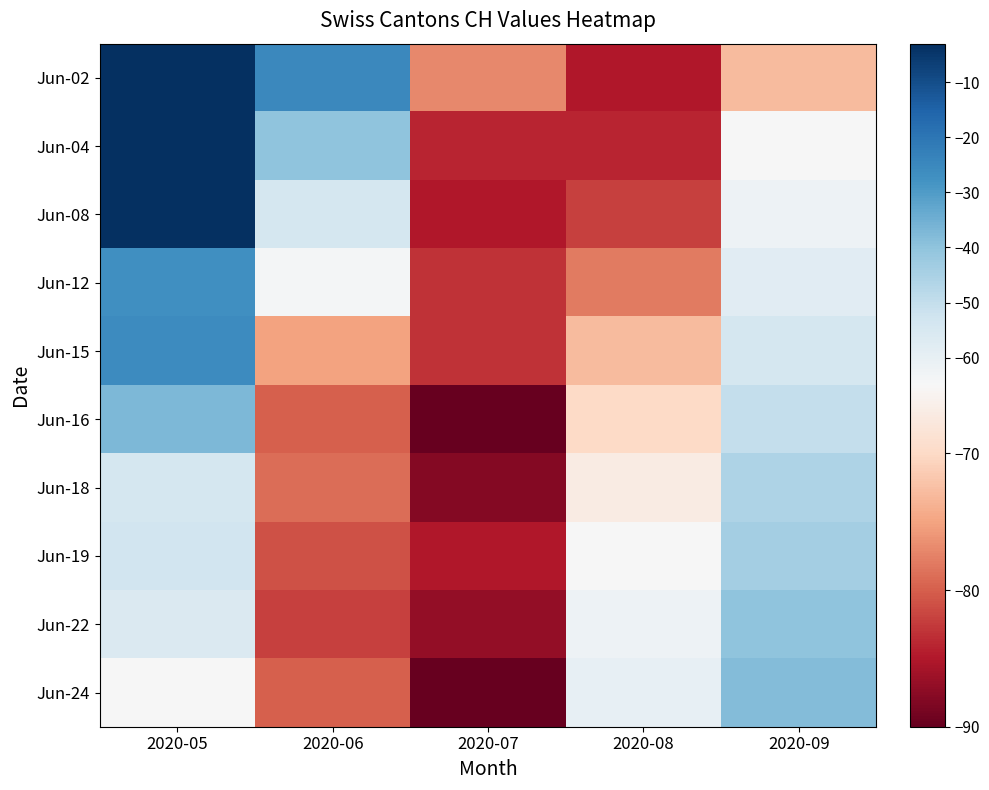

List the series in order of their peak value, lowest first.

Jun-18, Jun-19, Jun-22, Jun-24, Jun-16, Jun-12, Jun-15, Jun-02, Jun-04, Jun-08